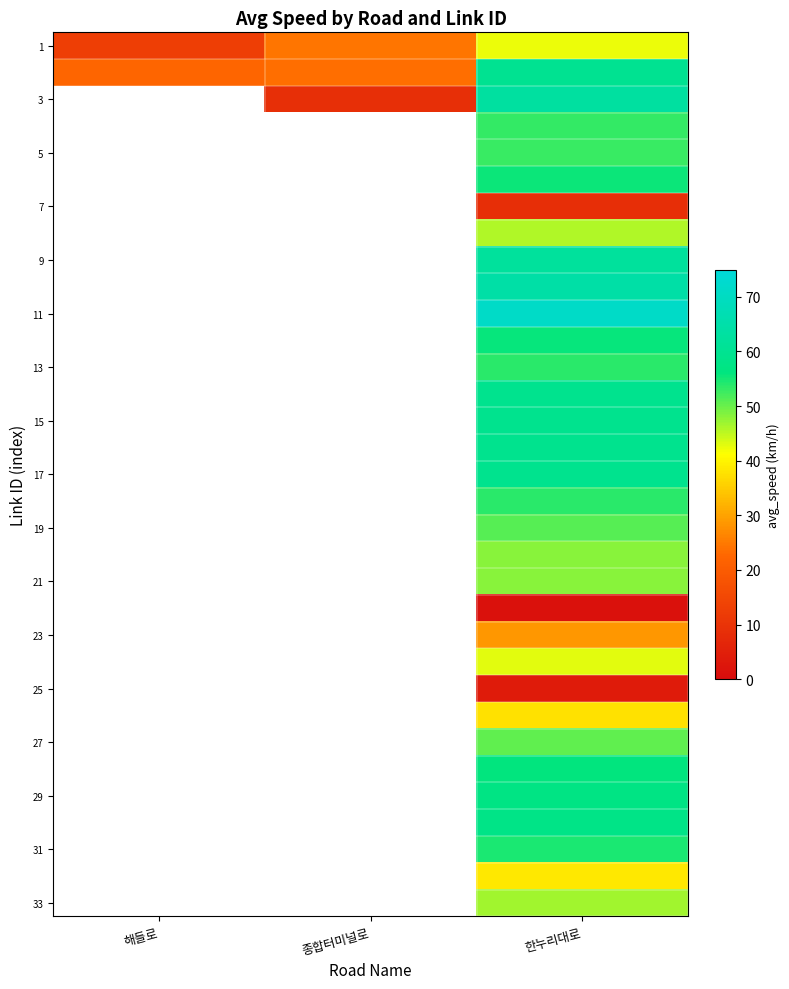

At how many categories does at least one series exceed 65?

1